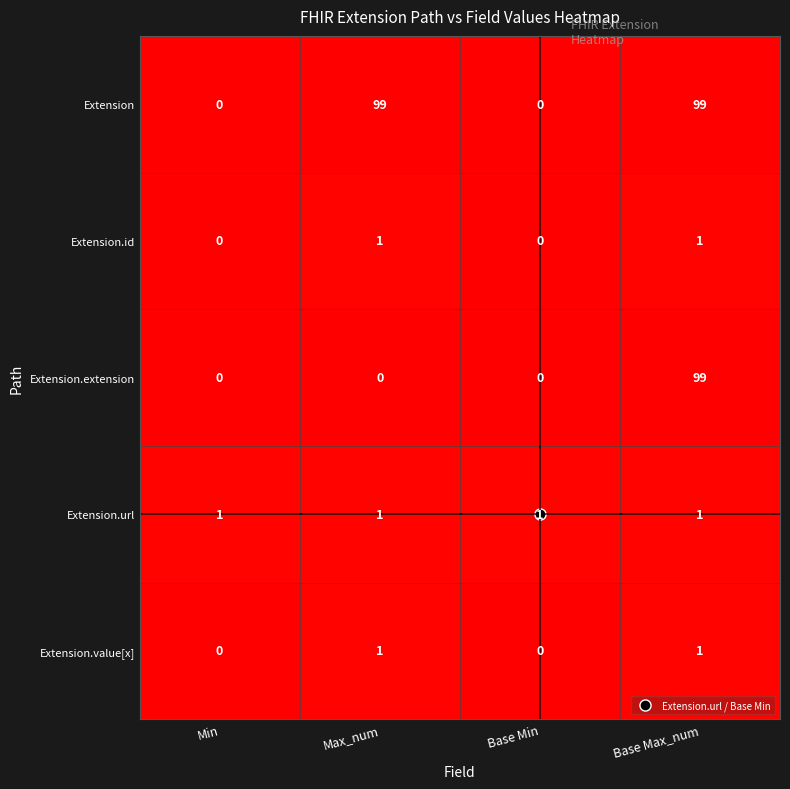

Is it true that Extension.id equals 1 at Base Max_num?

True